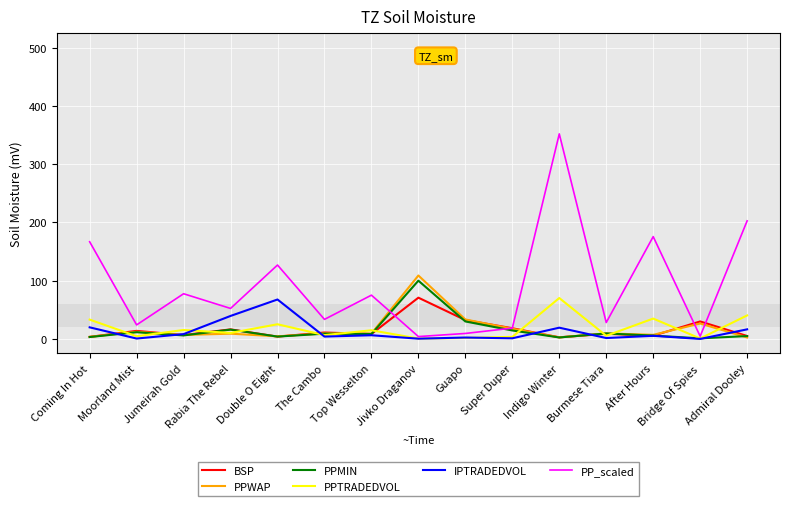

The value of IPTRADEDVOL at Double O Eight is 21.8. True or false?

False